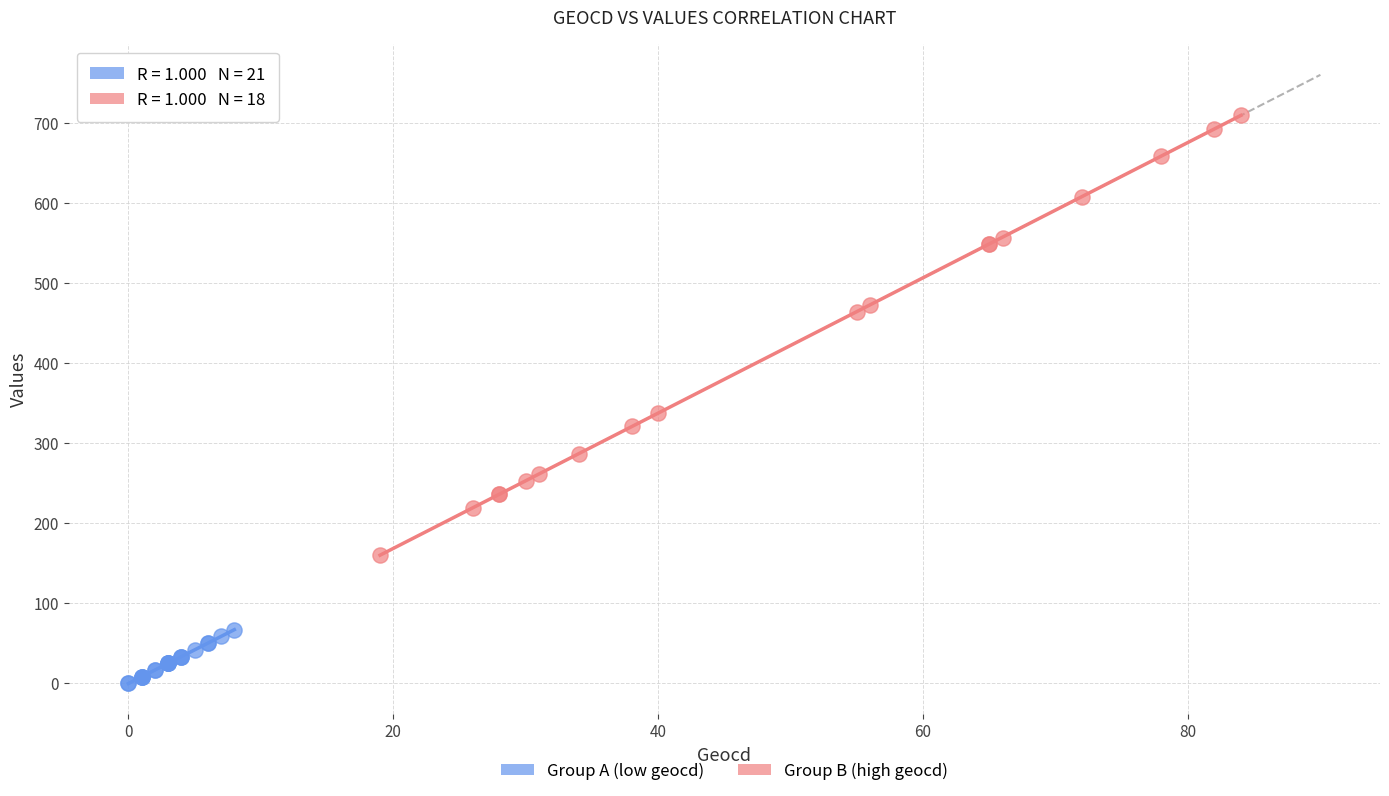

Which series contains the highest Y value?

Group B (high geocd)